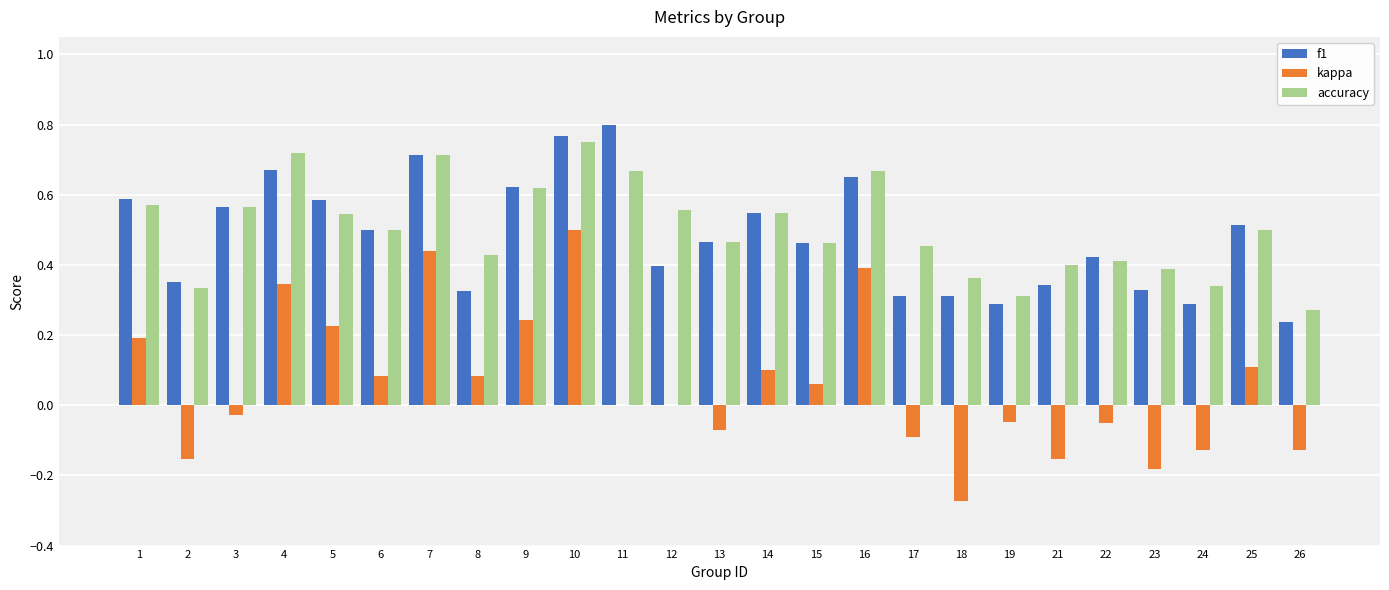

What is the sum of the f1 values at 24 and 10?

1.1